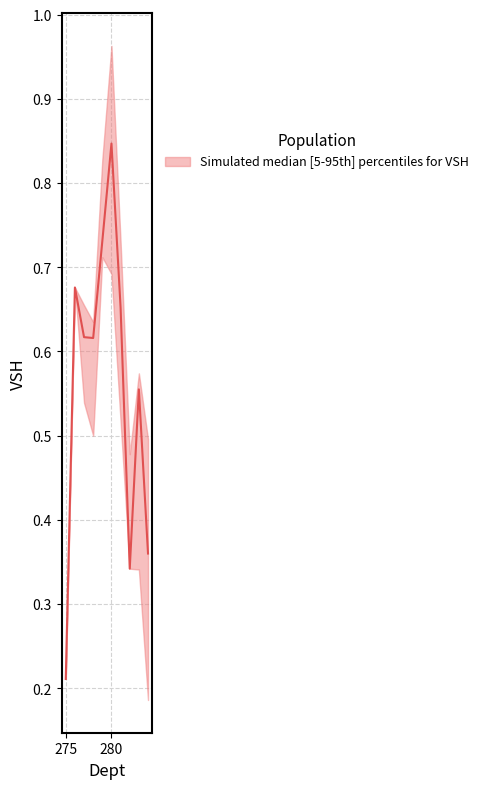

At which category is the sum across all series the highest?

280.0